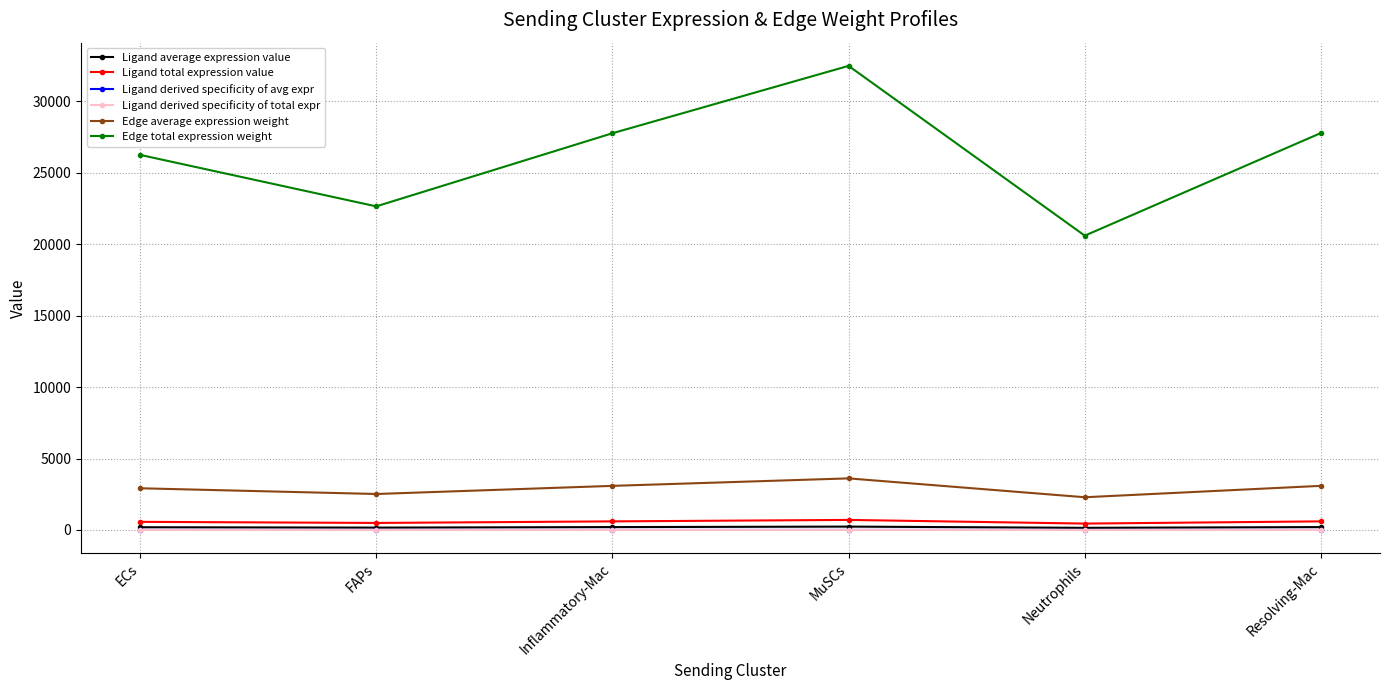

True or false: Edge average expression weight and Edge total expression weight cross at least once.

False